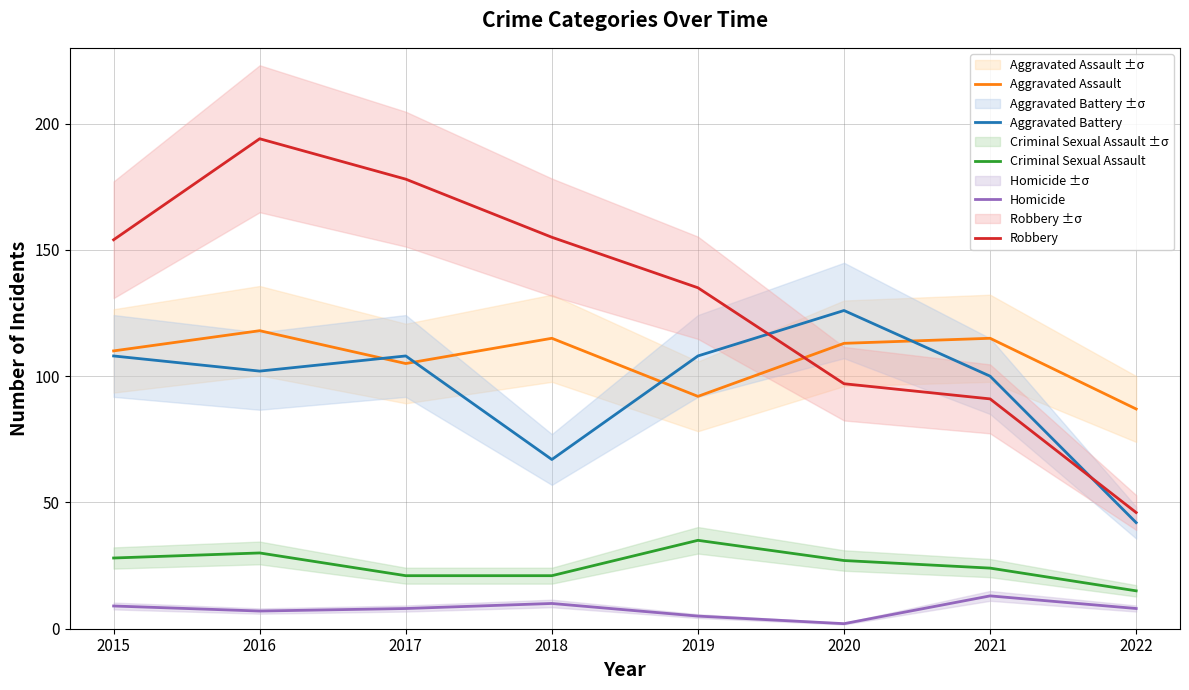

True or false: Aggravated Assault and Aggravated Battery cross at least once.

True